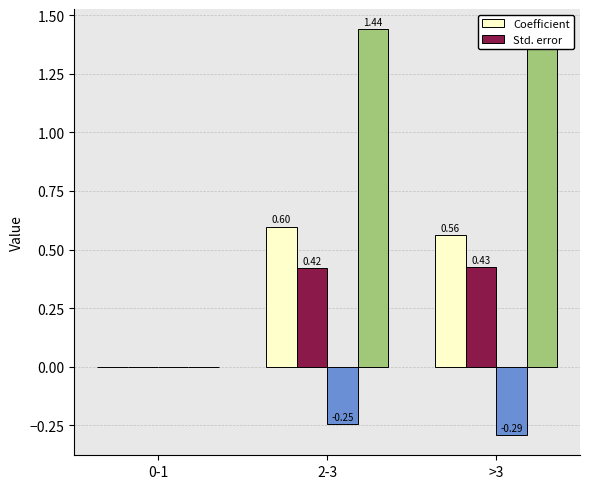

Rank the series by their maximum value, from highest to lowest.

Coefficient, Std. error